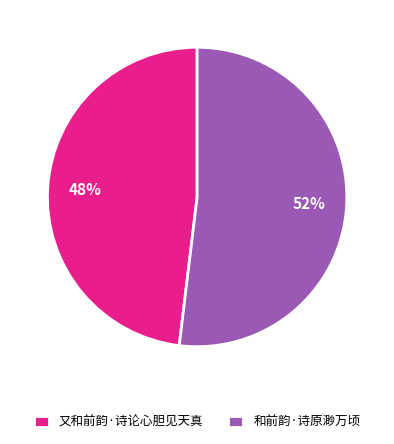

To the nearest percent, what is the difference between the 又和前韵·诗论心胆见天真 and 和前韵·诗原渺万顷 slice percentages?

4%